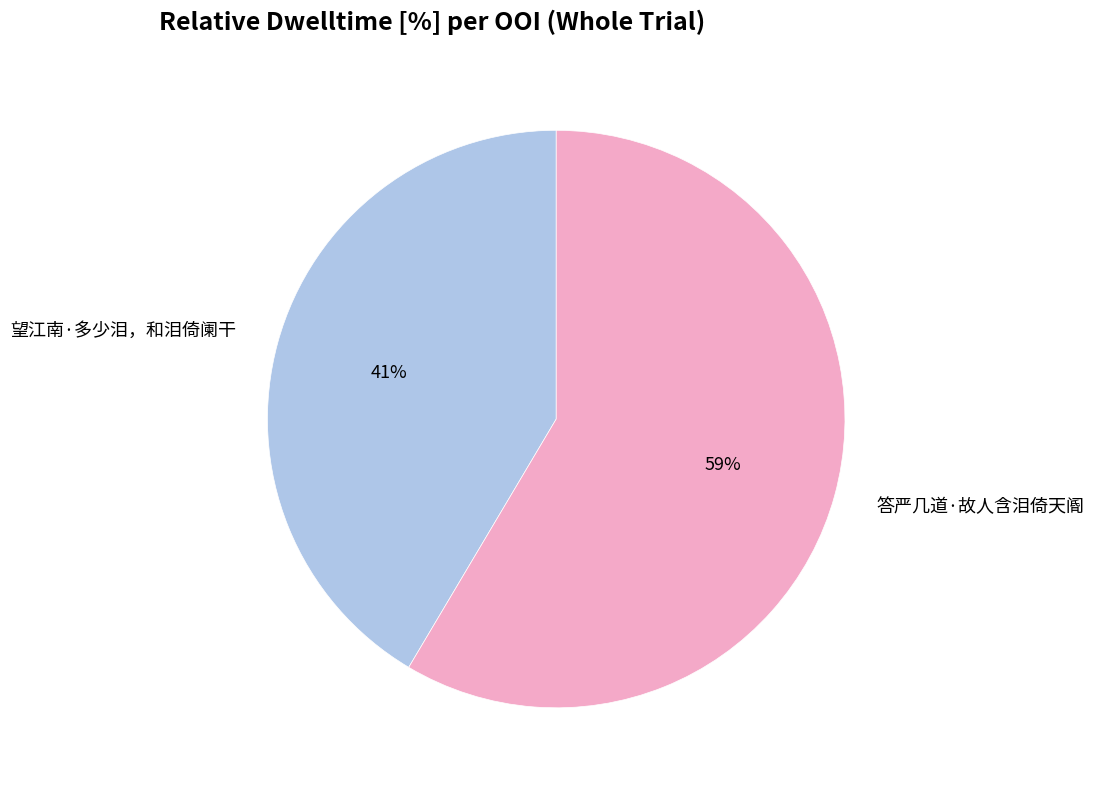

To the nearest percent, what is the average slice percentage?

50%